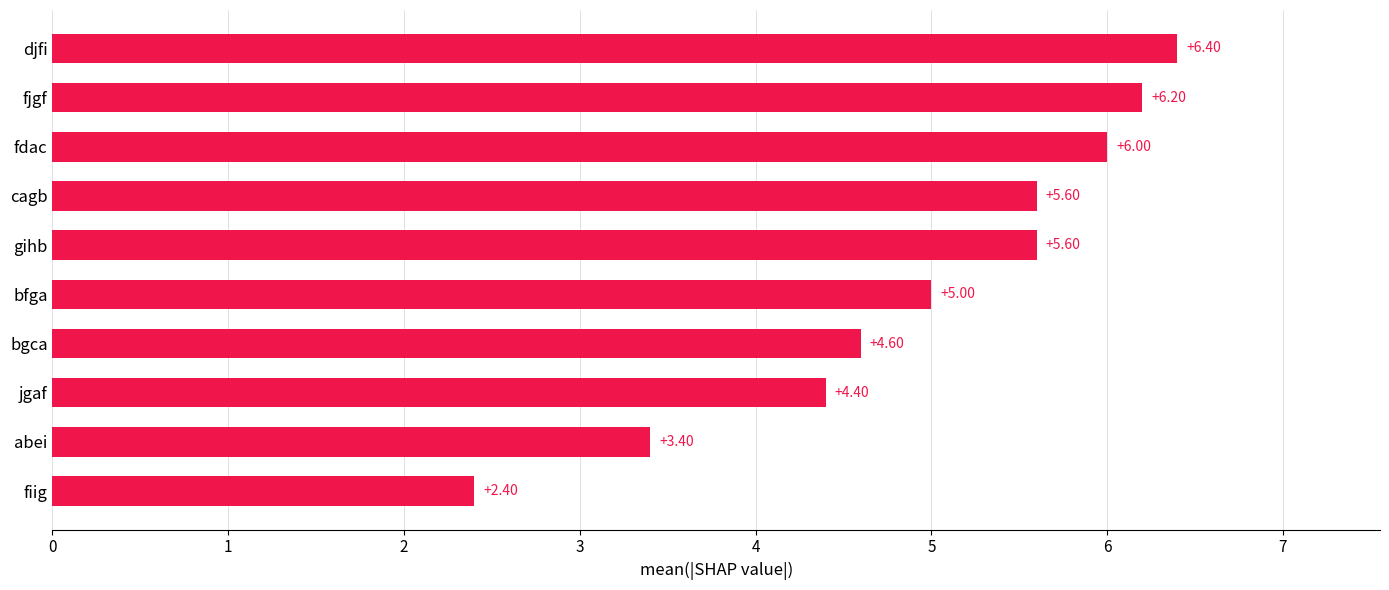

Approximately how many times larger is the value at gihb compared to fjgf?

0.9